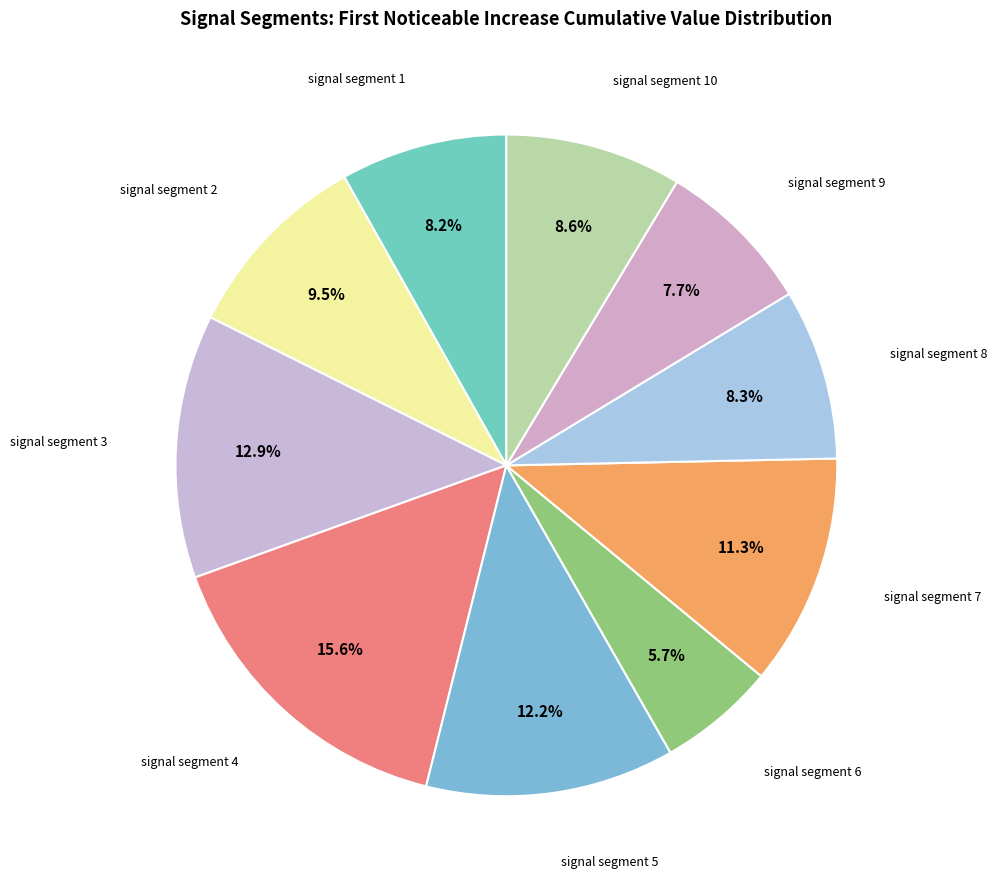

How many segments does this pie chart have?

10